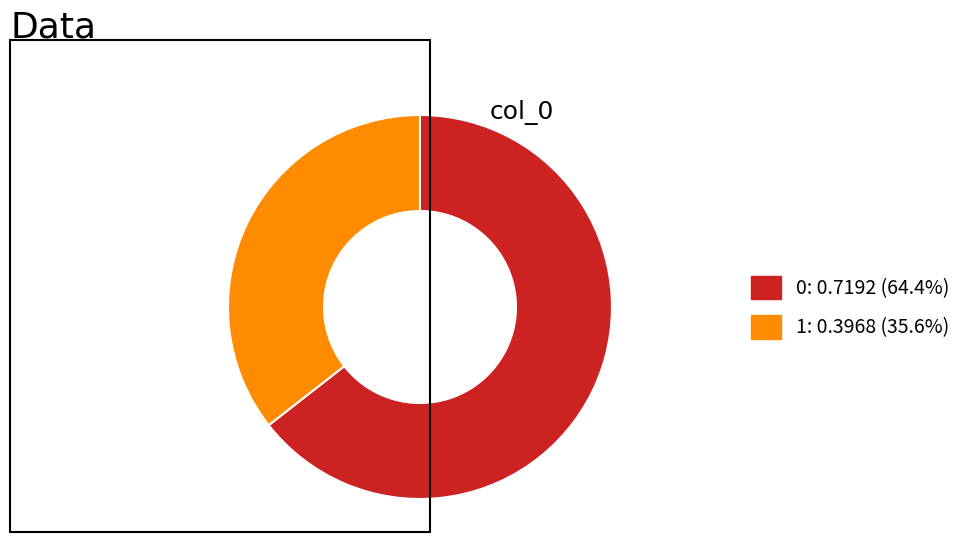

Rank the categories by value from lowest to highest.

1, 0